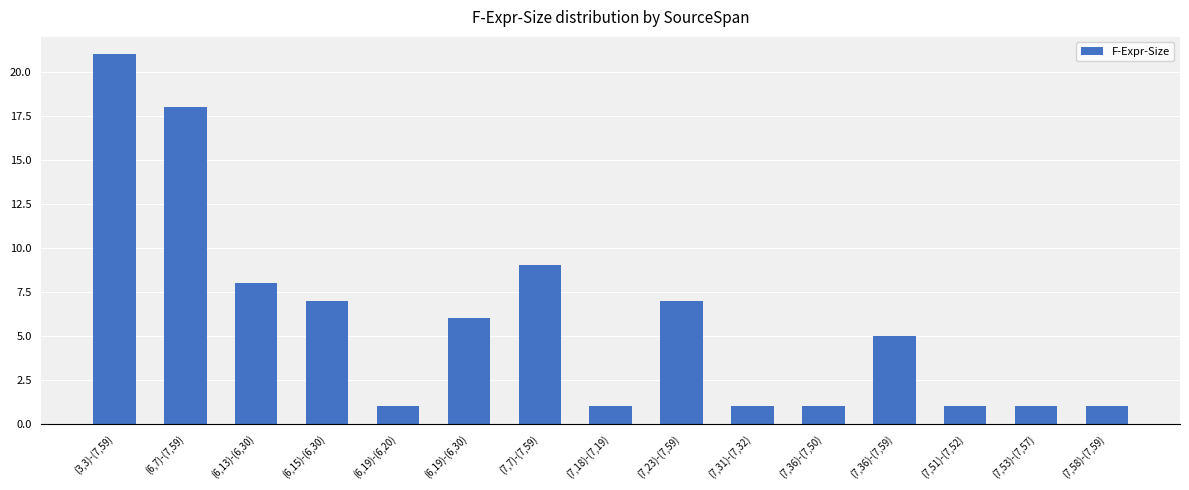

At which category does the chart reach its peak across all series?

(3,3)-(7,59)